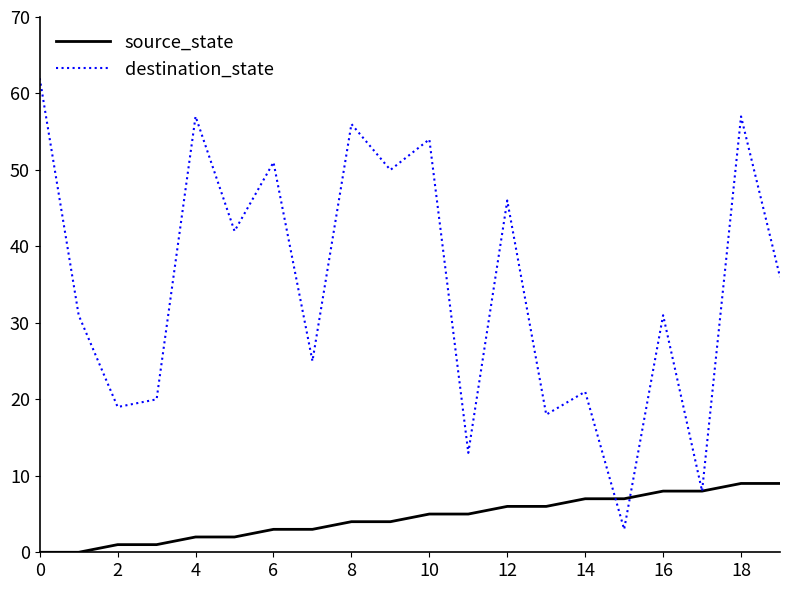

Which series has the largest range (max minus min)?

destination_state